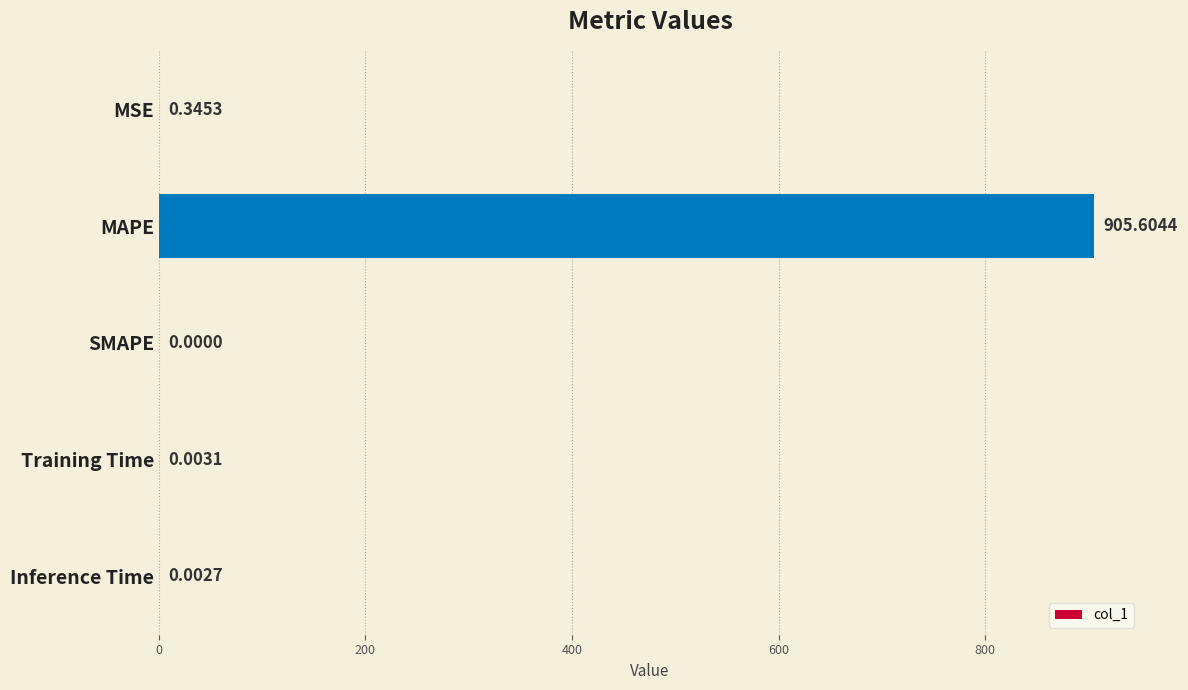

Which category has the highest value across all series?

MAPE